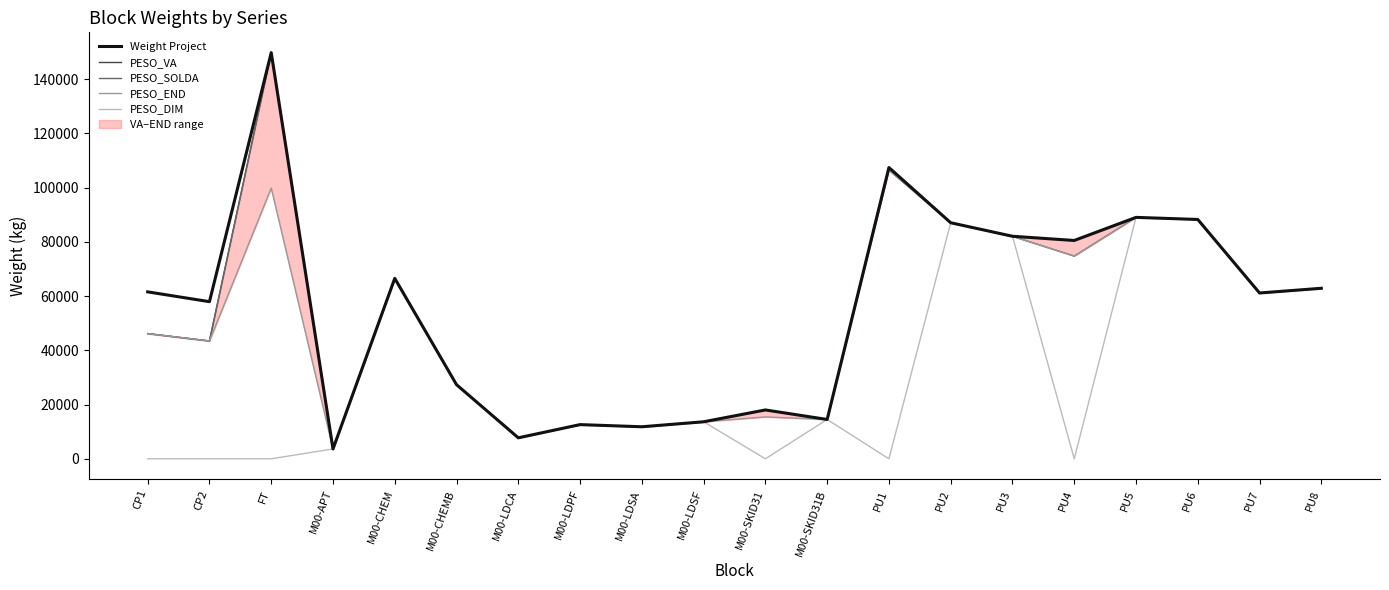

True or false: PESO_DIM has more than 2 interior local peaks.

True